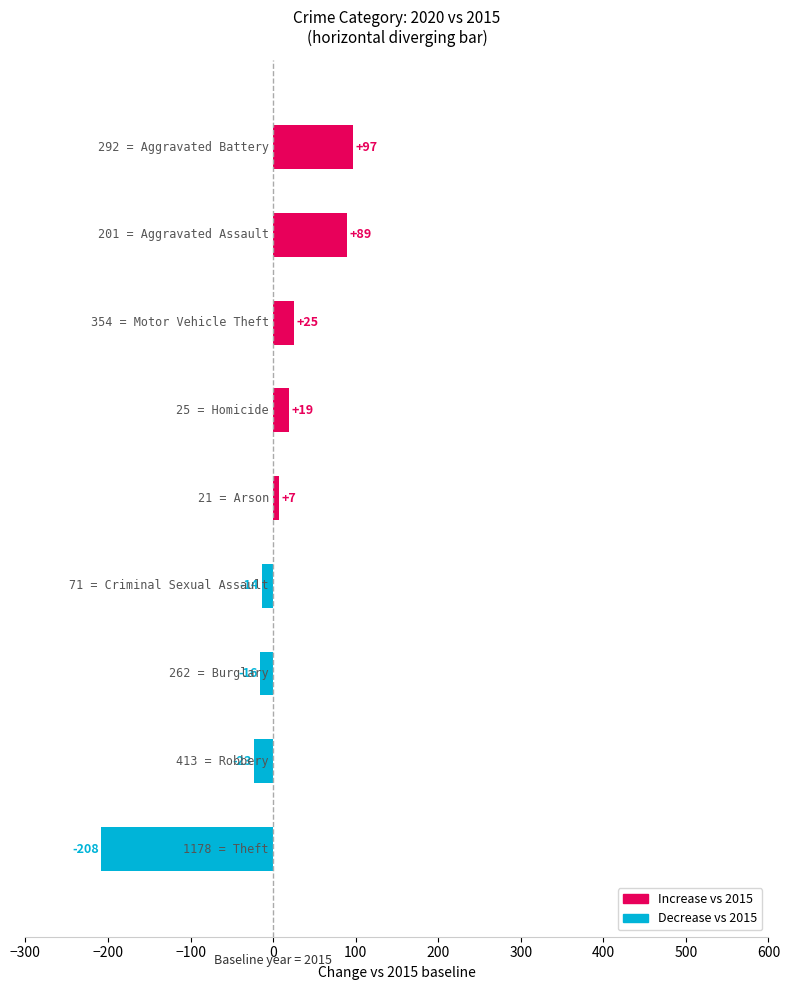

What is the average value?

-3